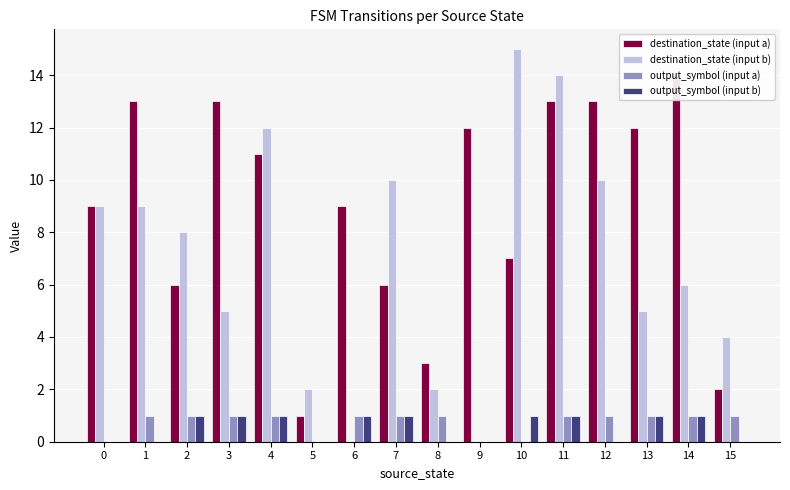

How many positive values does the destination_state (input b) series have?

14